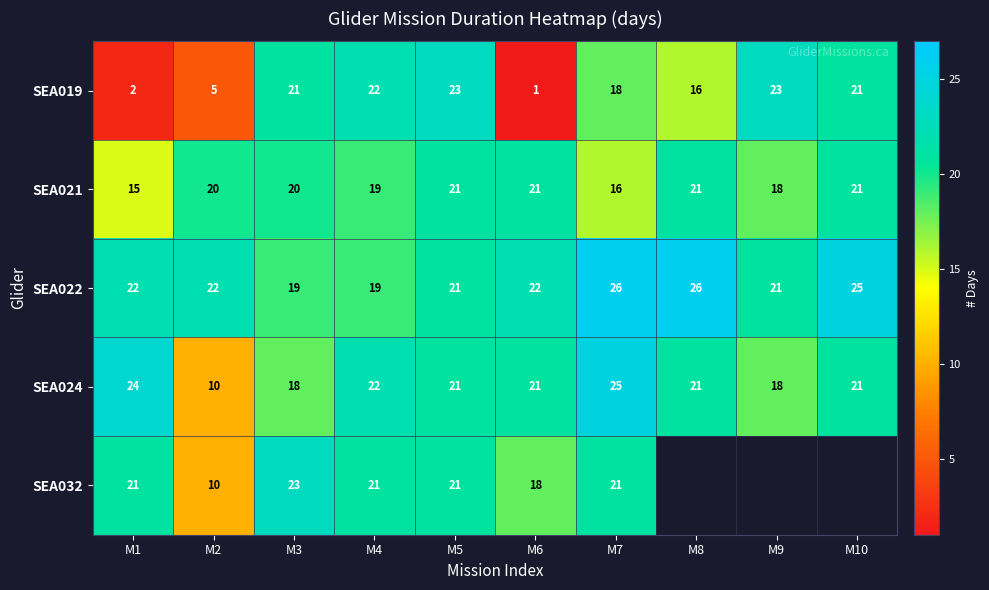

At which label is SEA022 closest to 22?

M1